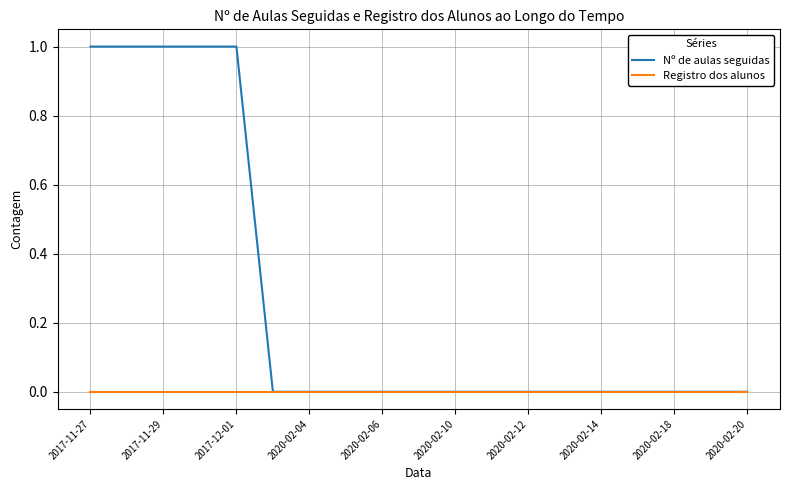

Which series has the widest spread of values?

Nº de aulas seguidas